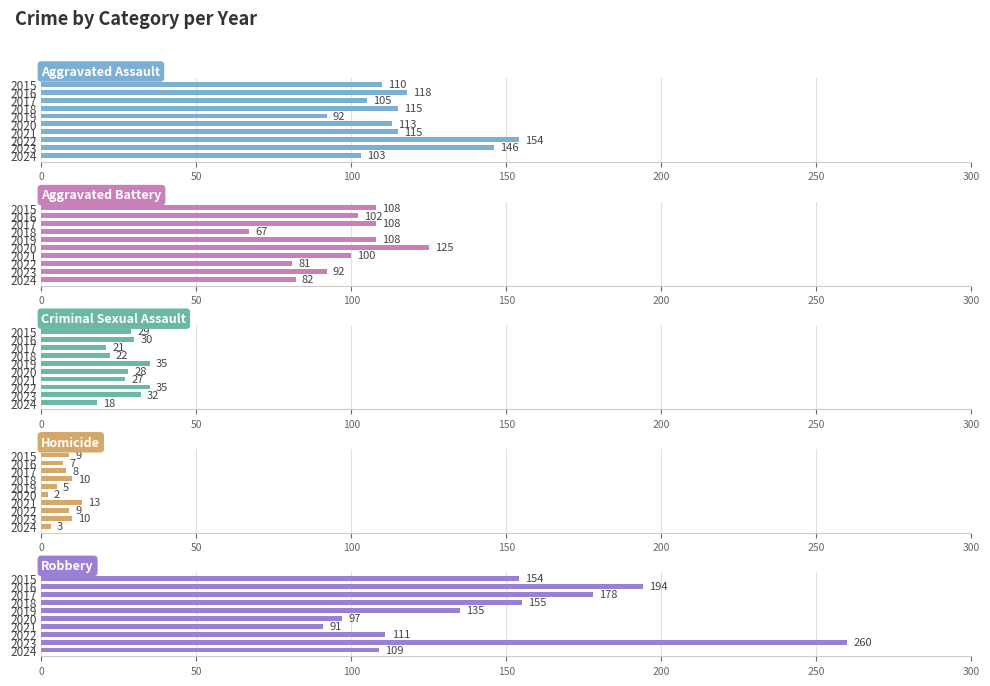

What is the lowest value of the Aggravated Assault series?

92